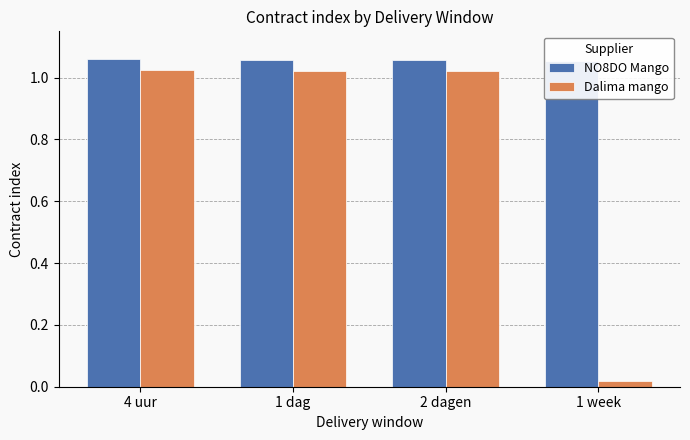

What is the difference between the Dalima mango values at 4 uur and 1 week?

1.0